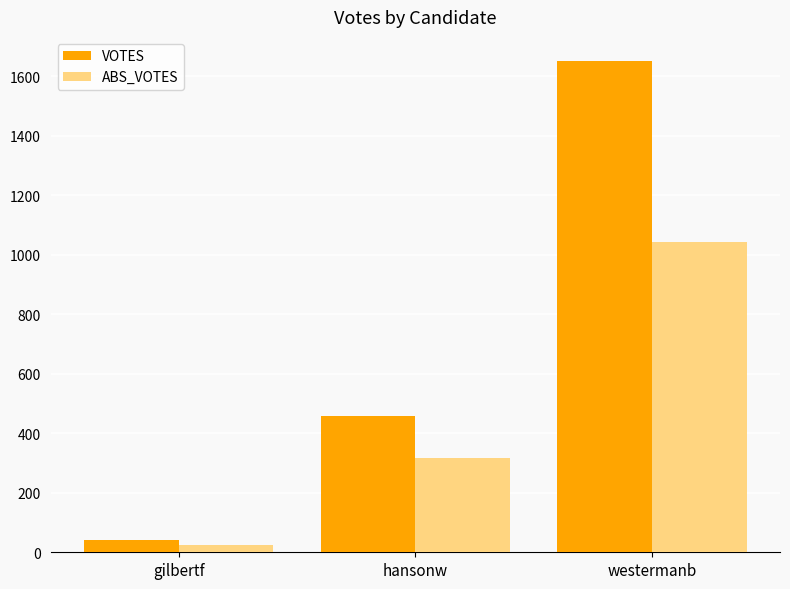

At how many categories does at least one series exceed 734?

1